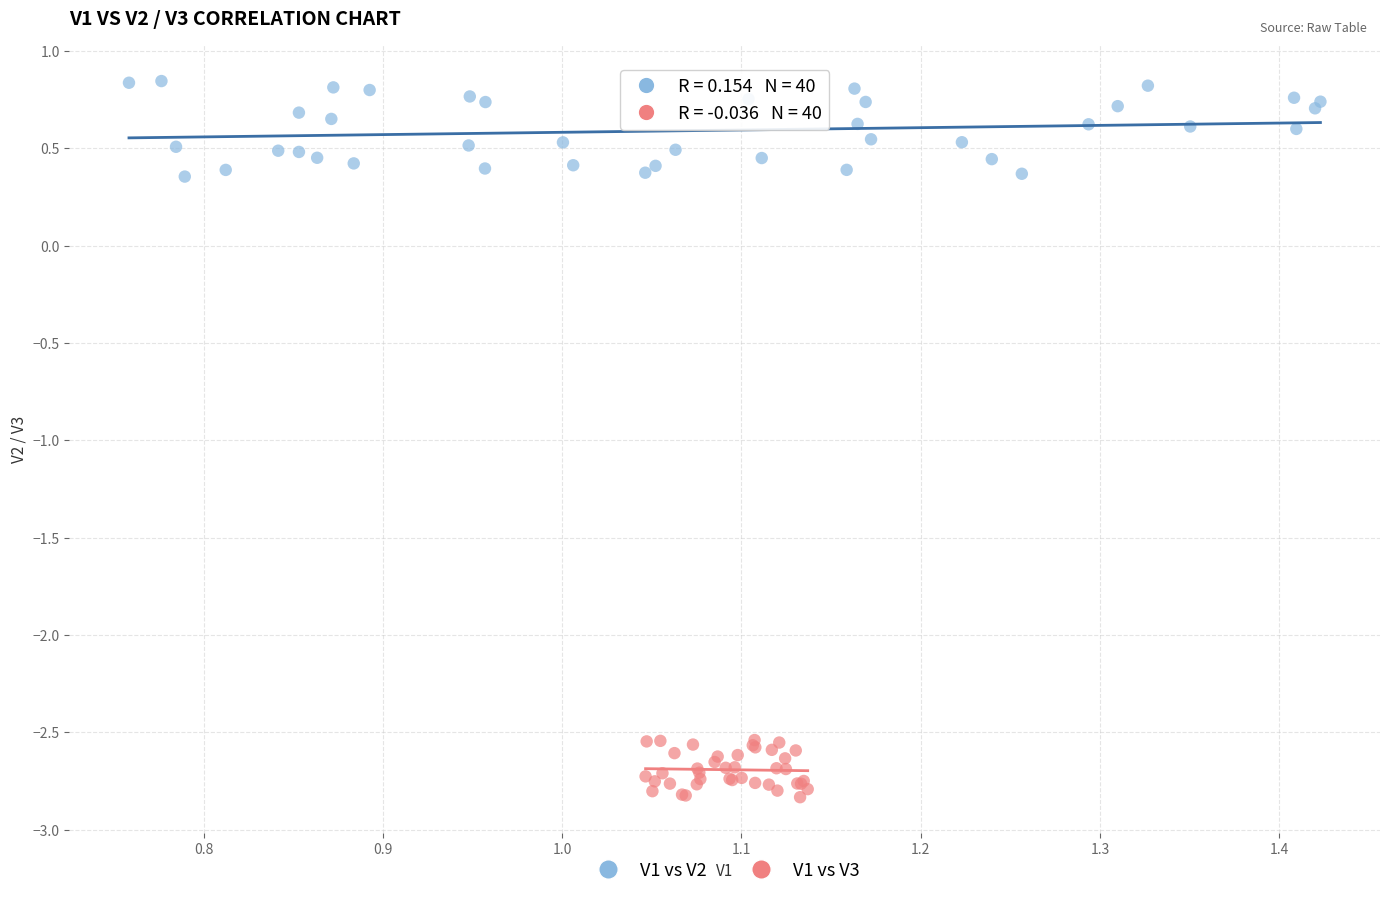

Which series has the widest spread of Y values?

V1 vs V2